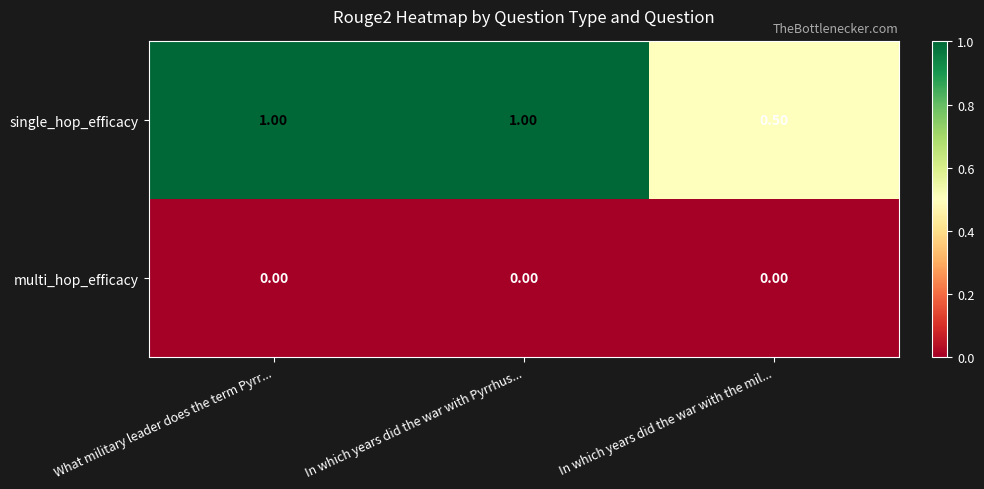

At In which years did the war with Pyrrhus..., list the series in order from smallest to largest.

multi_hop_efficacy, single_hop_efficacy